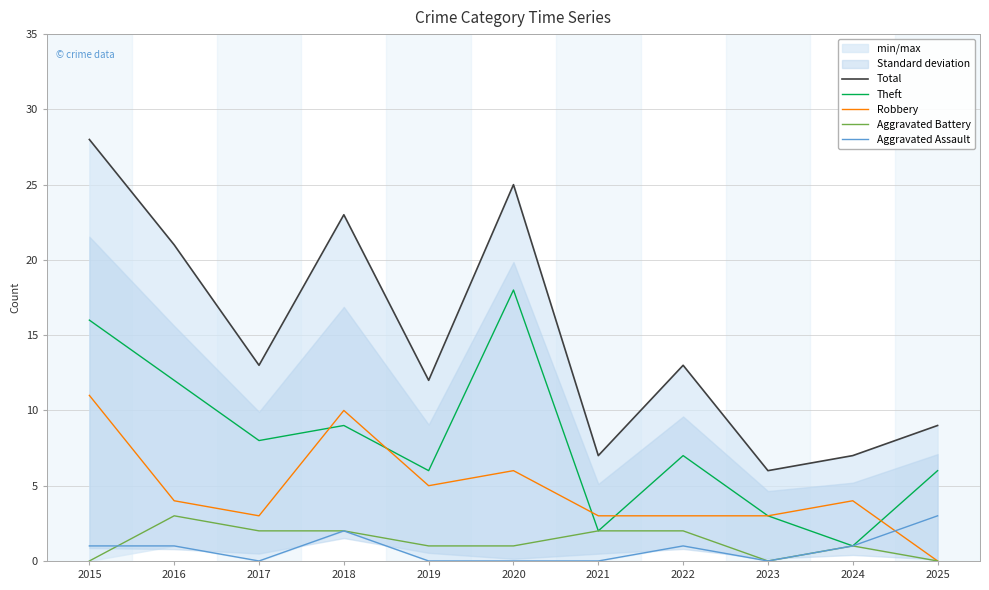

What value does the Aggravated Assault series have at 2018?

2